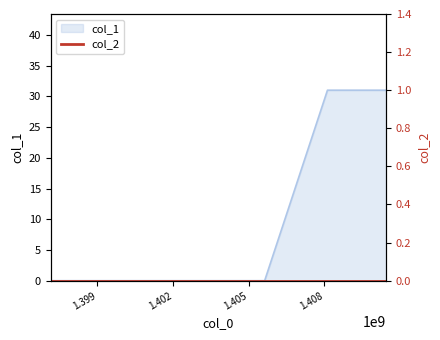

Between 1408119091 and 1405631267, which is larger?

1408119091